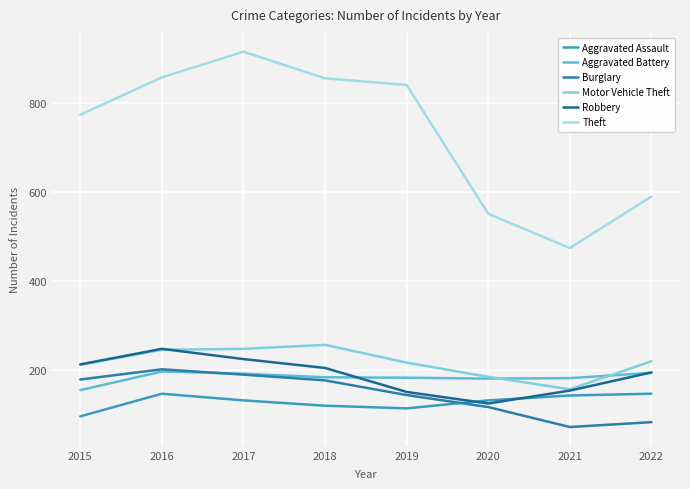

Which series has the largest range (max minus min)?

Theft